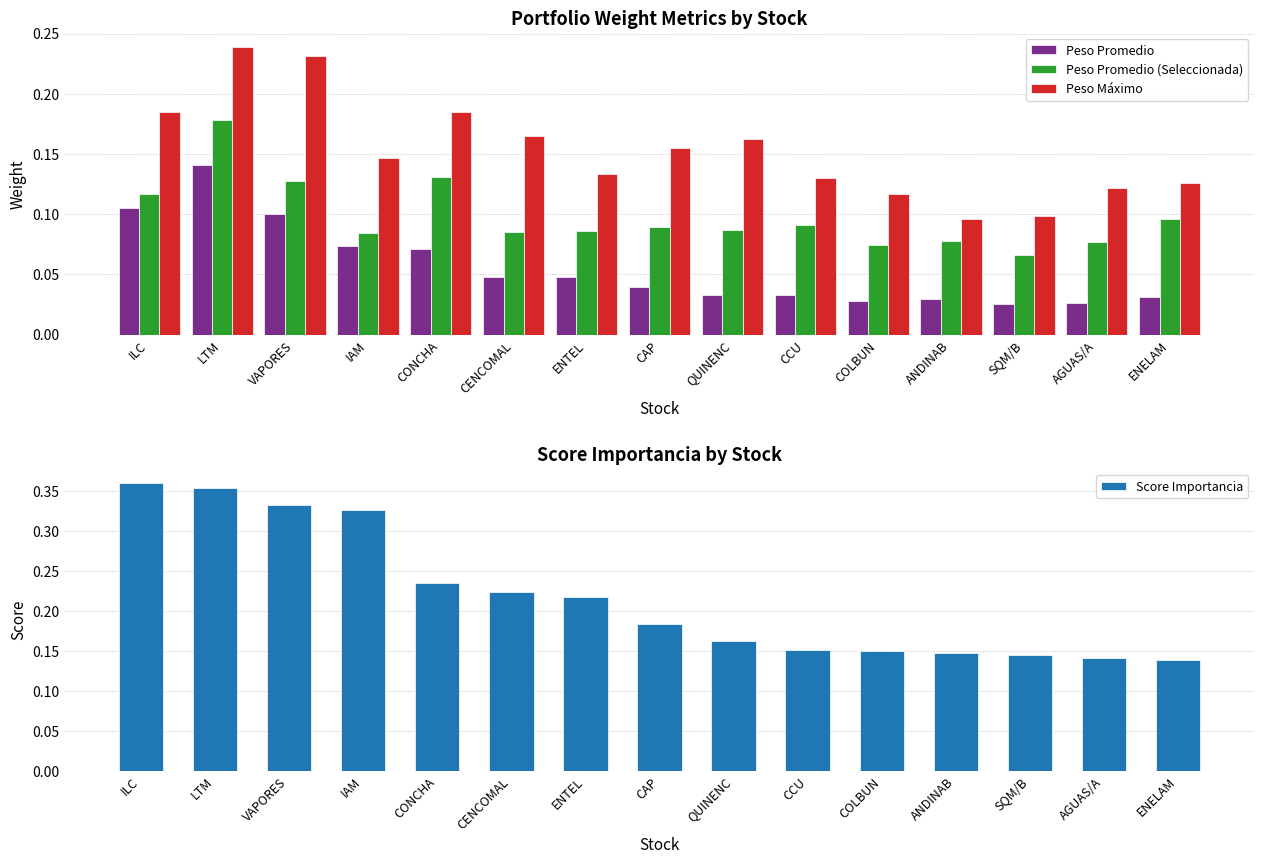

What is the label of the 12th bar from the right?

IAM